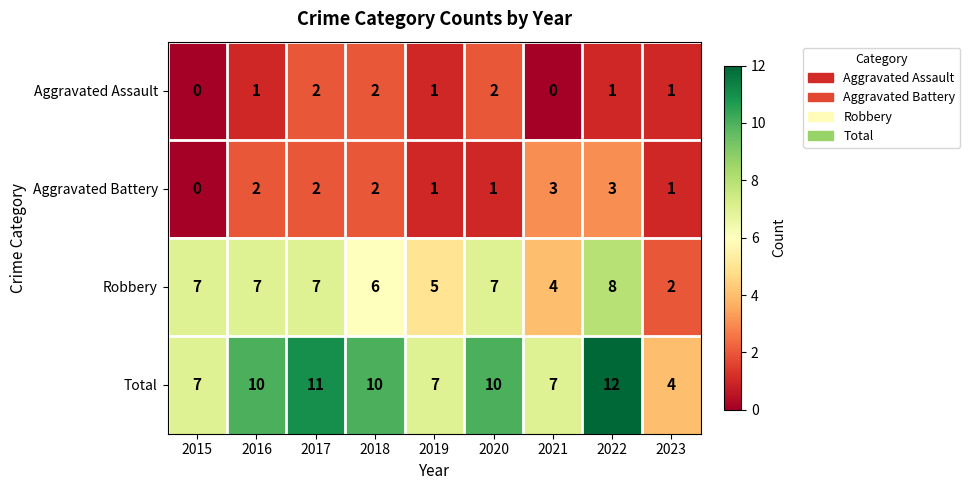

What is the difference between the maximum and second lowest values in the Robbery series?

4